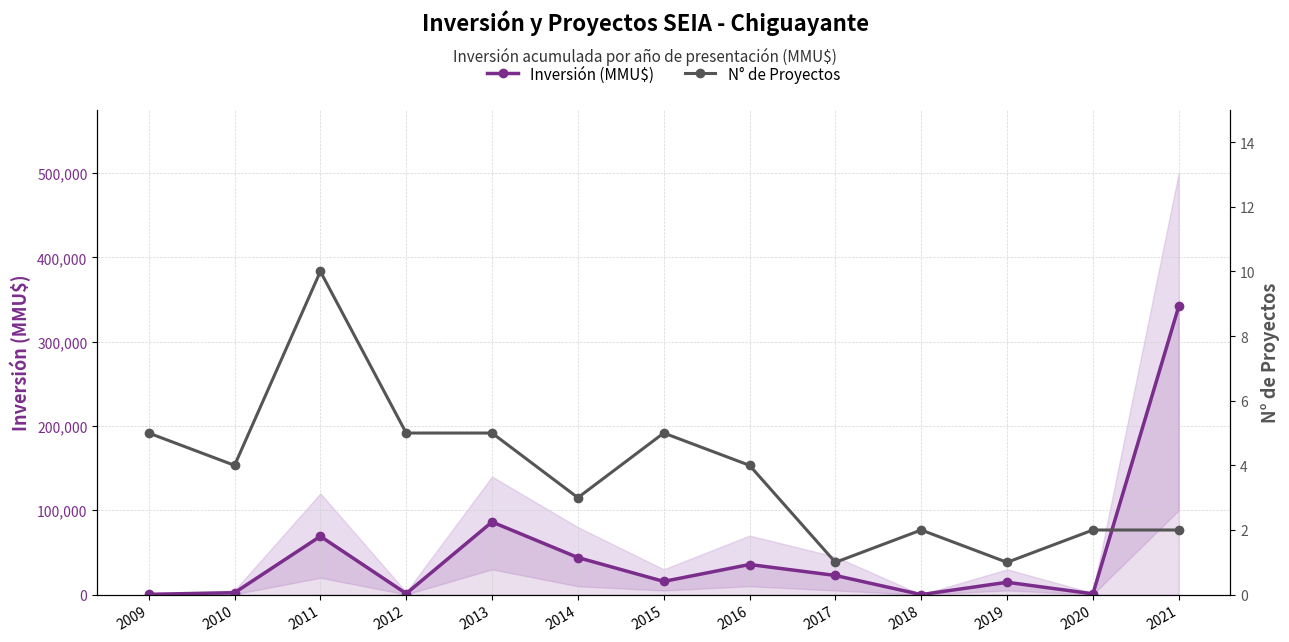

What is the value of the Inversión (MMU$) point at the 8th from the left?

35753